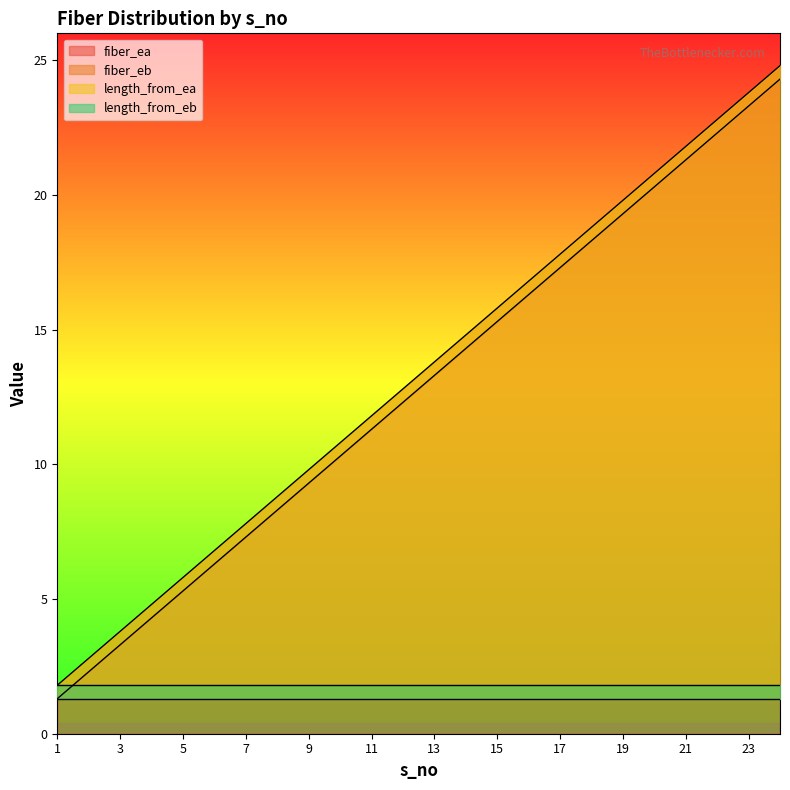

Which category has the highest value in the fiber_eb series?

24